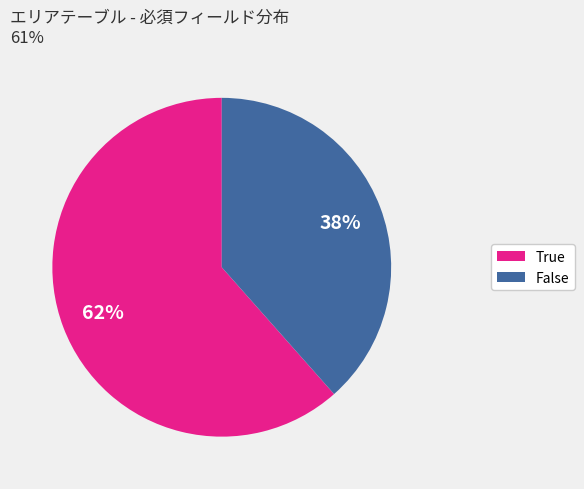

To the nearest percent, what is the combined percentage of True and False?

100%